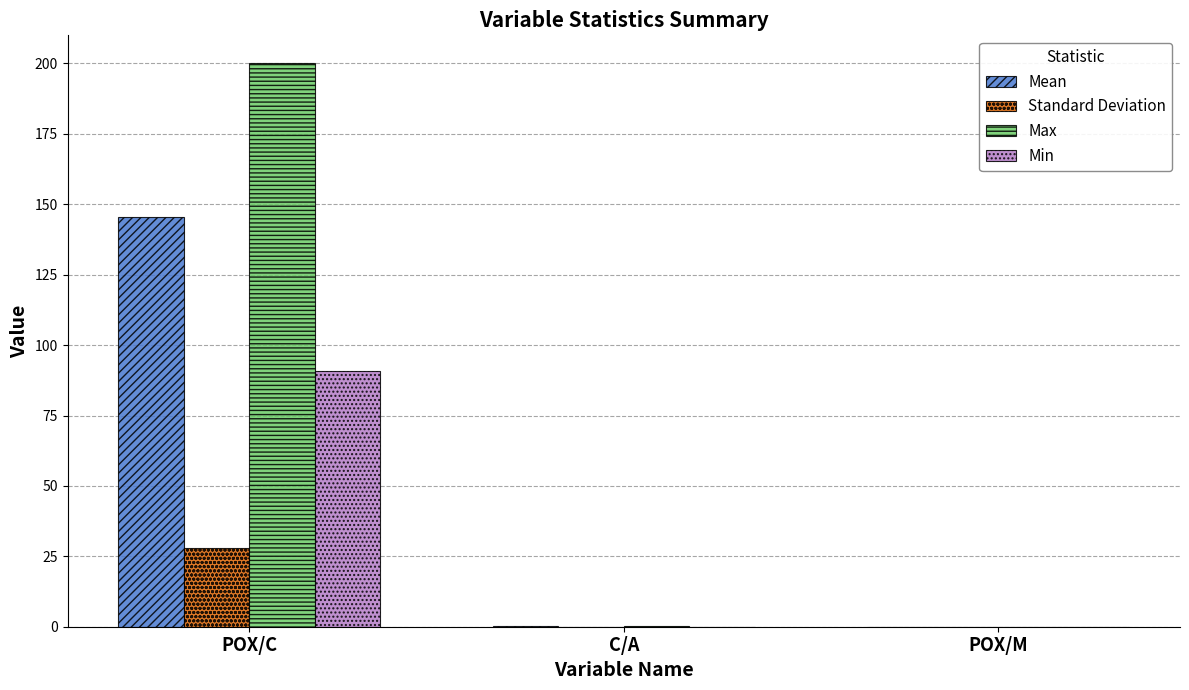

At which category is the sum across all series the highest?

POX/C